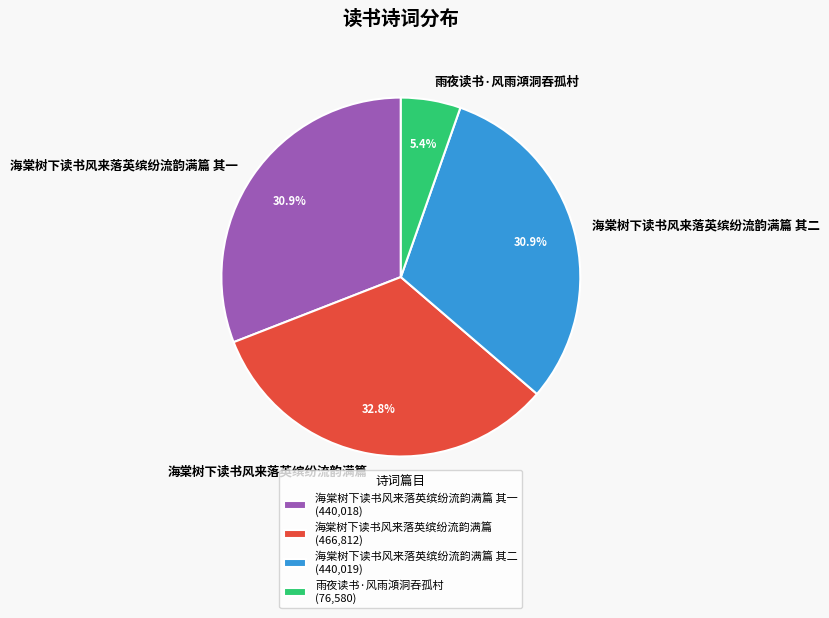

Combined, what portion of the pie is 海棠树下读书风来落英缤纷流韵满篇 其一 and 雨夜读书·风雨澒洞吞孤村?

36.3%